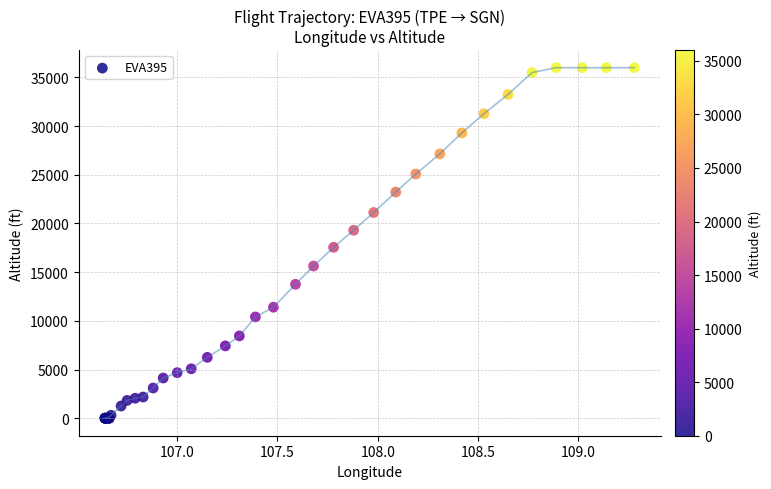

What Y value in the scatter plot is closest to 18000?

17550